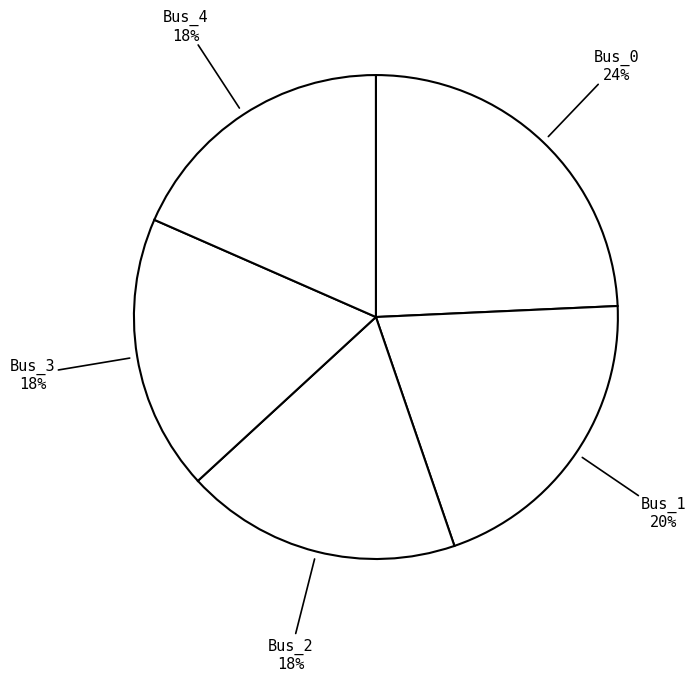

Between Bus_1 and Bus_2, which is larger?

Bus_1